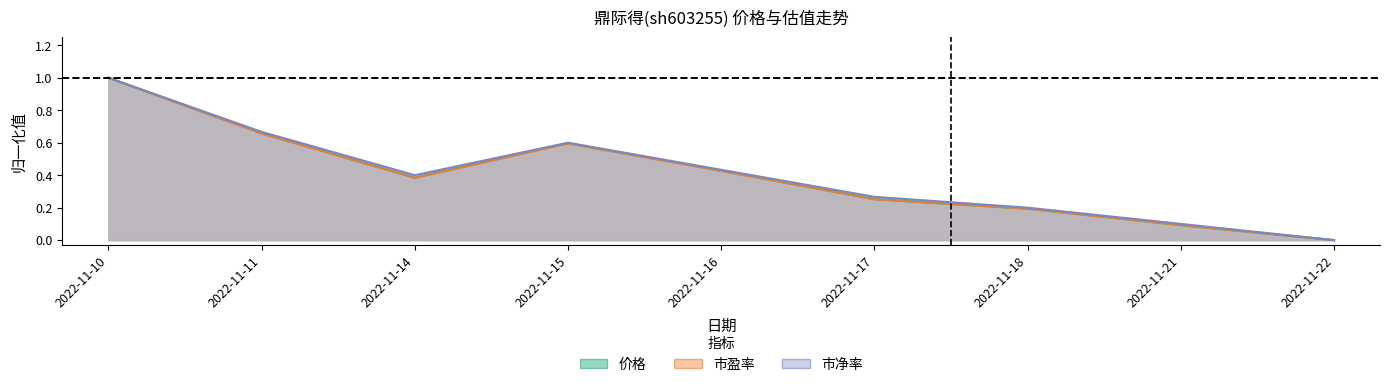

What is the difference between the maximum and second lowest values in the 价格 series?

0.9